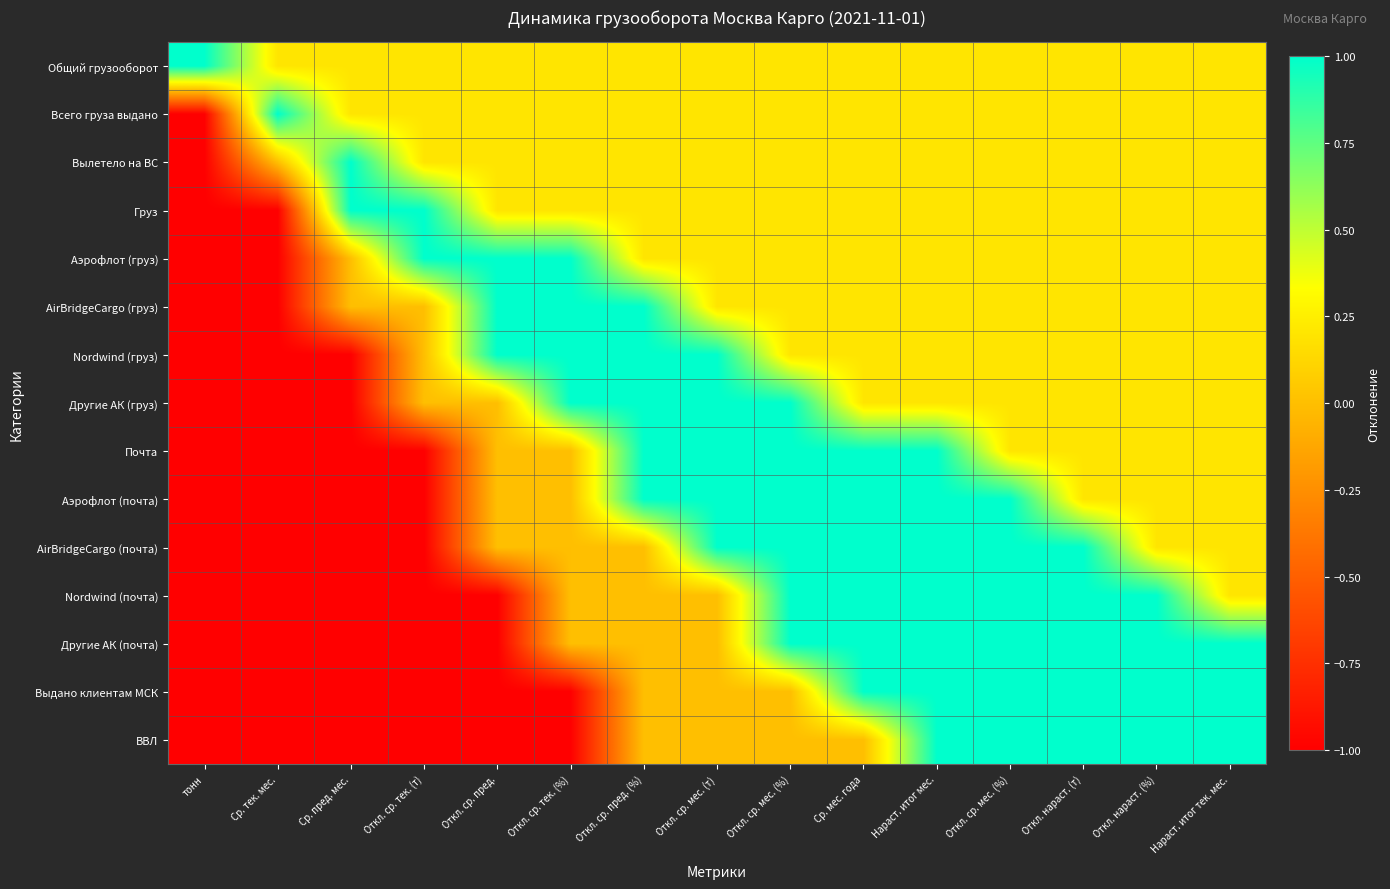

Between Ср. тек. мес. and Откл. нараст. (т), which is larger?

Ср. тек. мес.